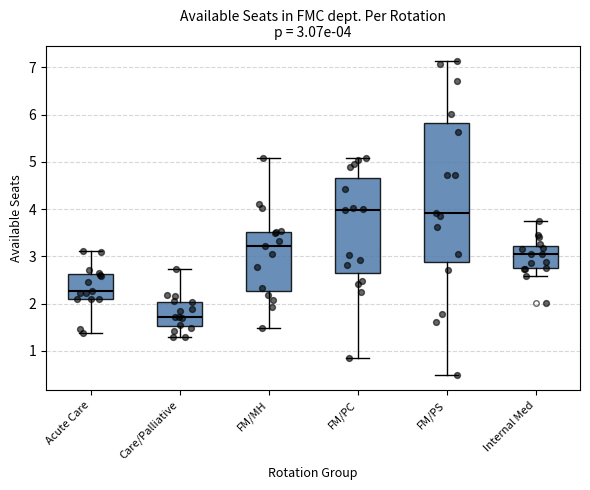

Which box is the tallest, from its lower edge to its upper edge?

FM/PS